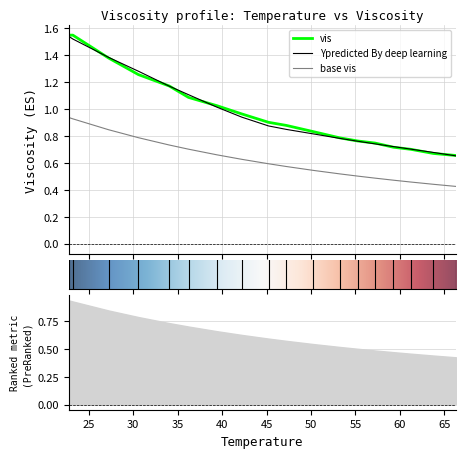

The vis series shows 0.2 at 55.25641. True or false?

False